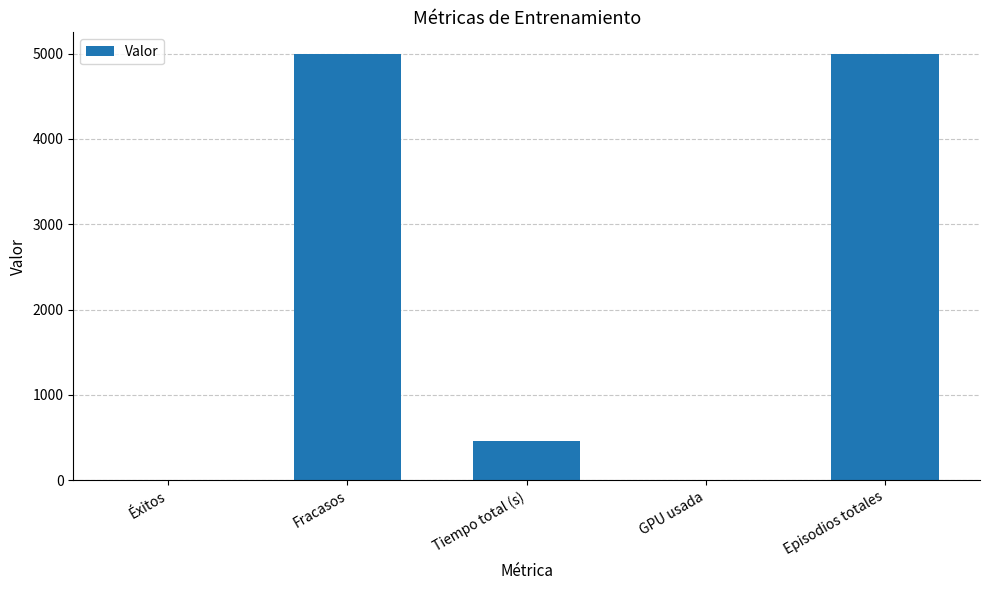

What is the greatest value displayed?

5000.0